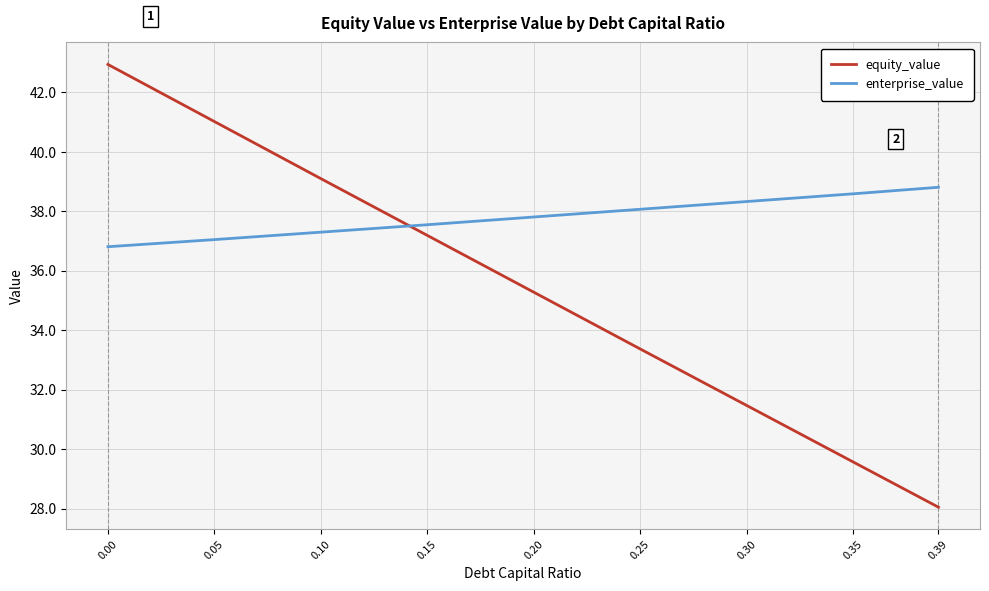

Is it true that enterprise_value equals 53.1 at 0.00?

False